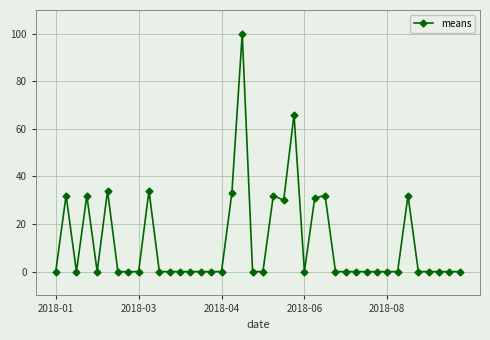

What is the greatest value displayed?

100